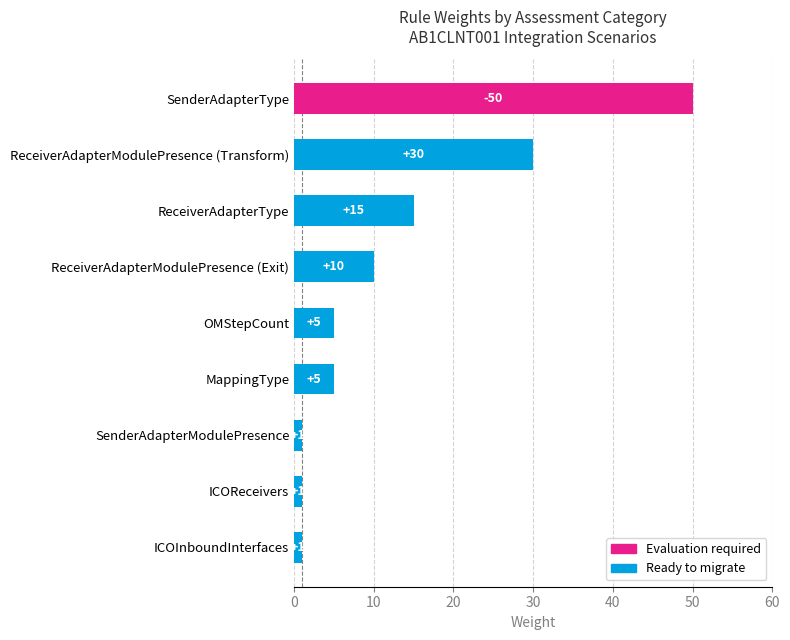

The value at OMStepCount is 2. True or false?

False